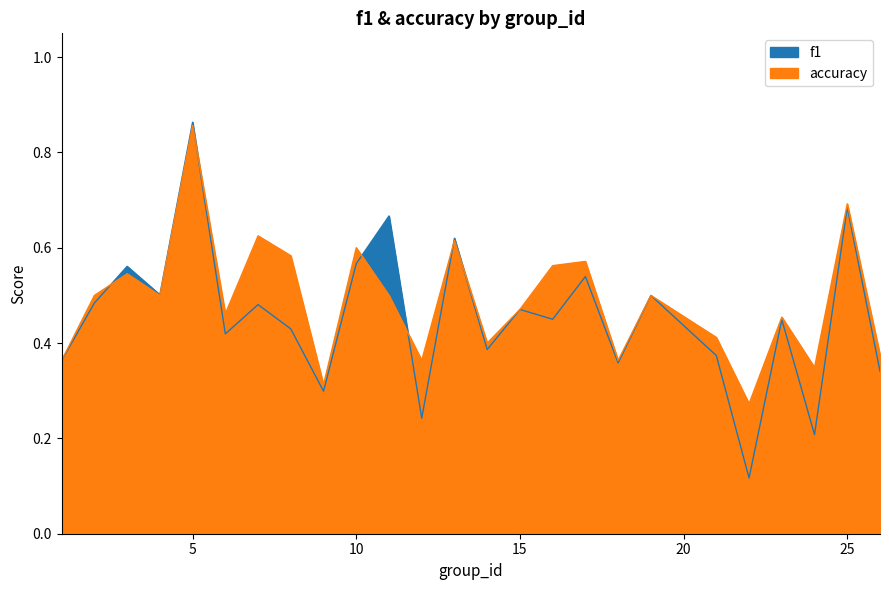

What is the sum of the f1 values at 17 and 19?

1.0